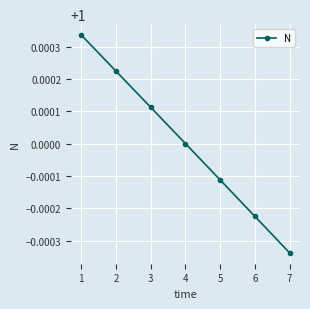

The chart shows a value of 0.4 at 3. True or false?

False